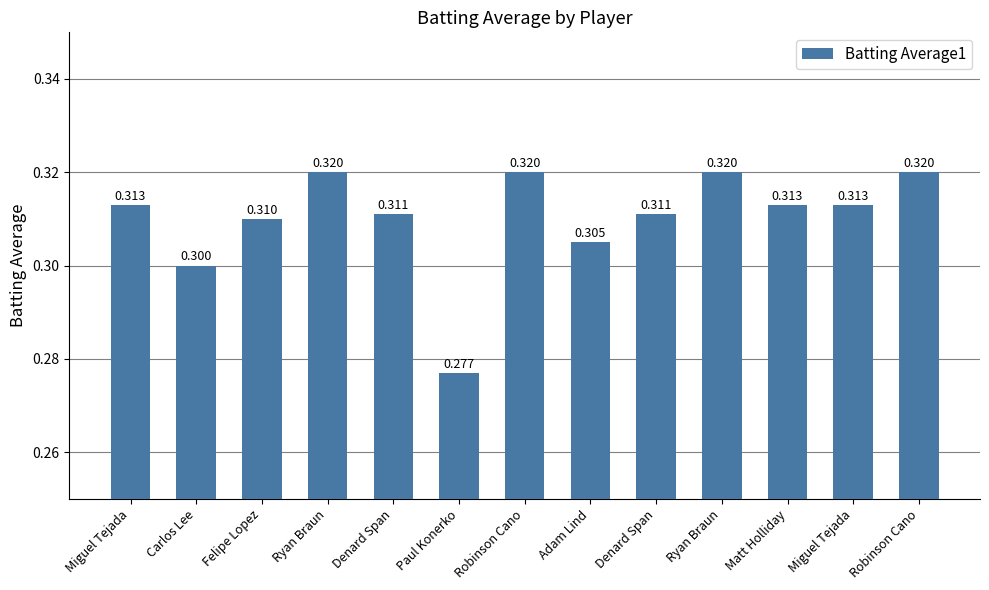

True or false: the data shows 0.5 at Ryan Braun.

False